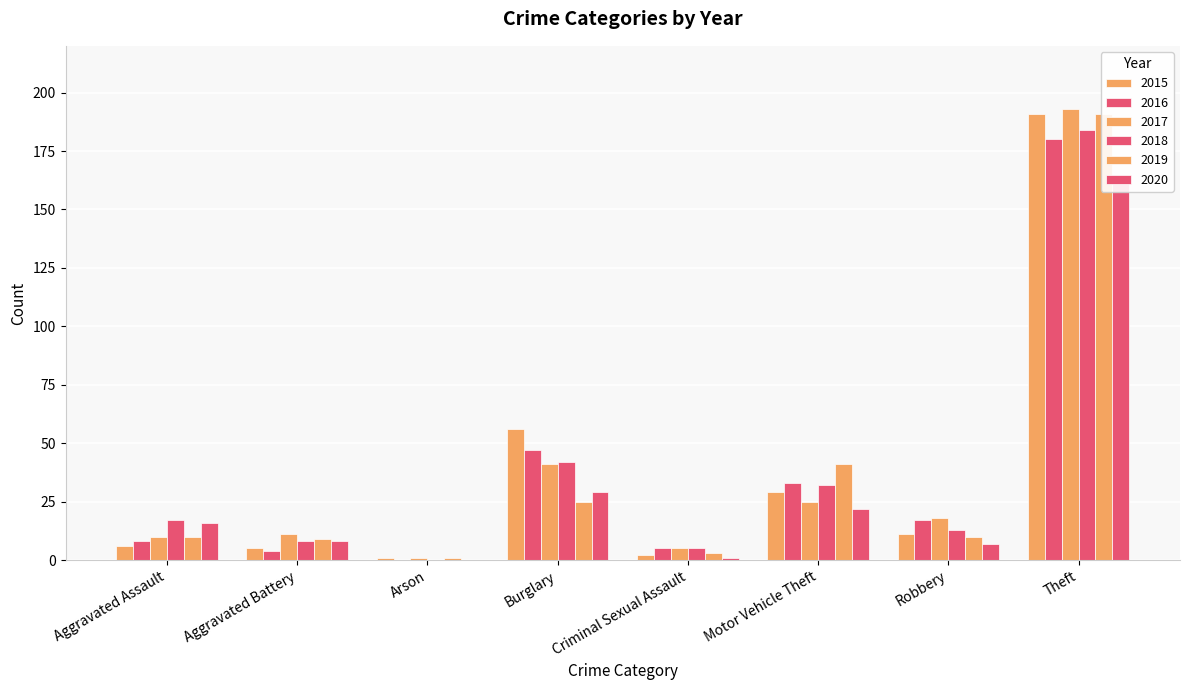

Rank the categories by 2020 value from highest to lowest.

Theft, Burglary, Motor Vehicle Theft, Aggravated Assault, Aggravated Battery, Robbery, Criminal Sexual Assault, Arson